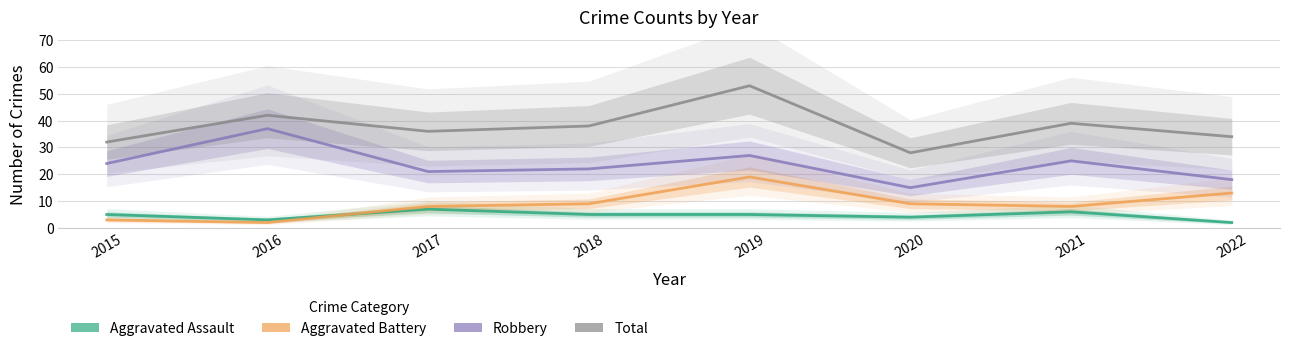

Which series has the largest total across all categories?

Total